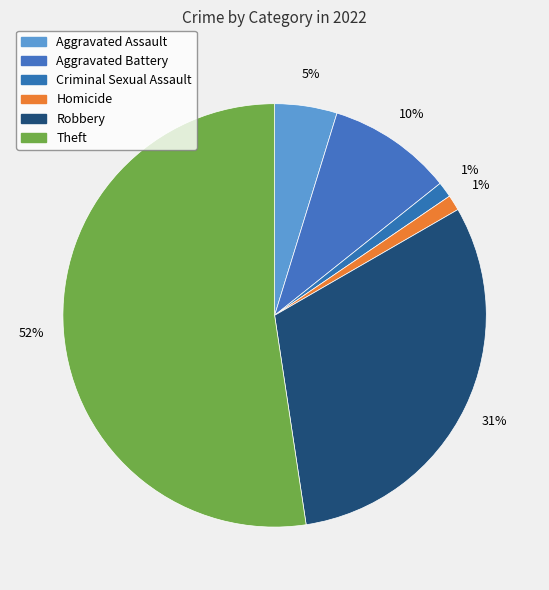

True or false: Criminal Sexual Assault accounts for 1% of the total.

True